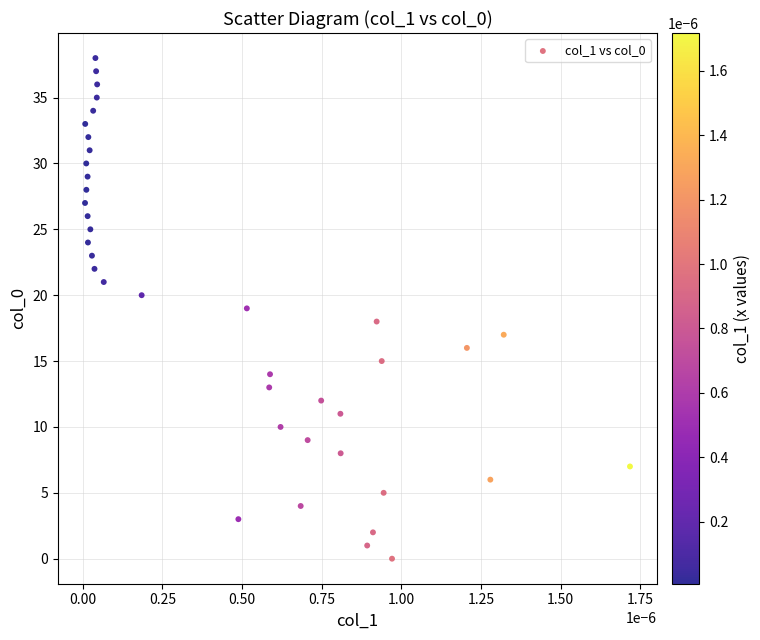

What is the range of Y values (max minus min)?

38